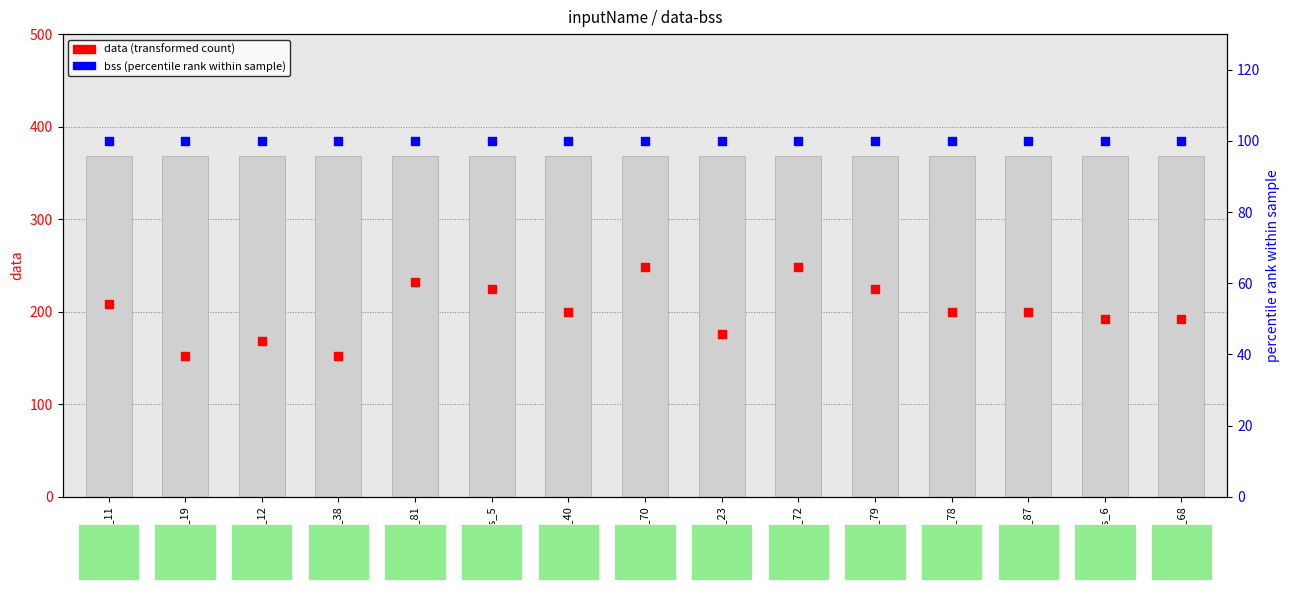

What are all the series names shown in the legend?

bss, data (transformed count), bss (percentile rank)